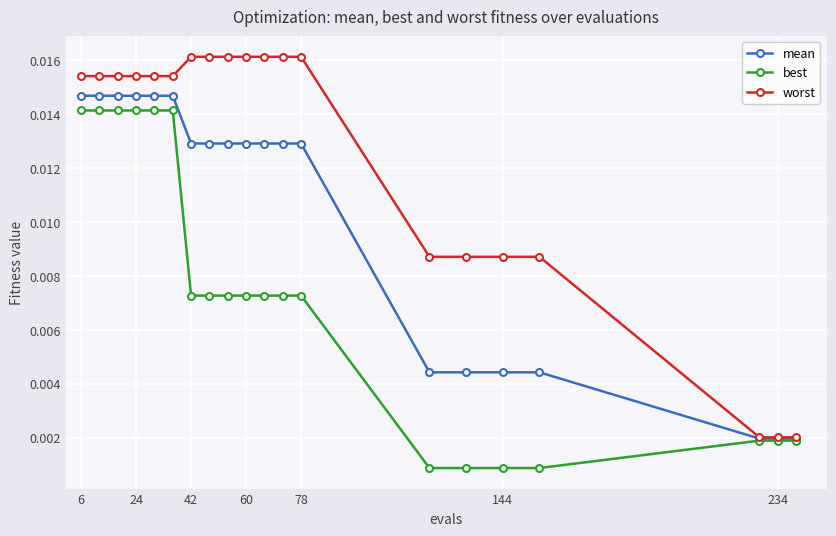

How many worst values are between 0 and 1?

20